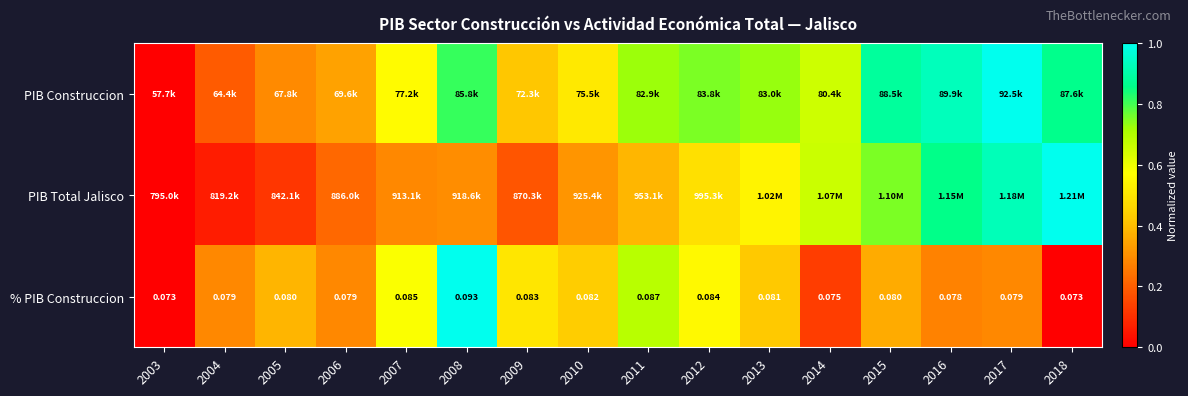

Where is PIB Total Jalisco nearest to the value 0?

2003